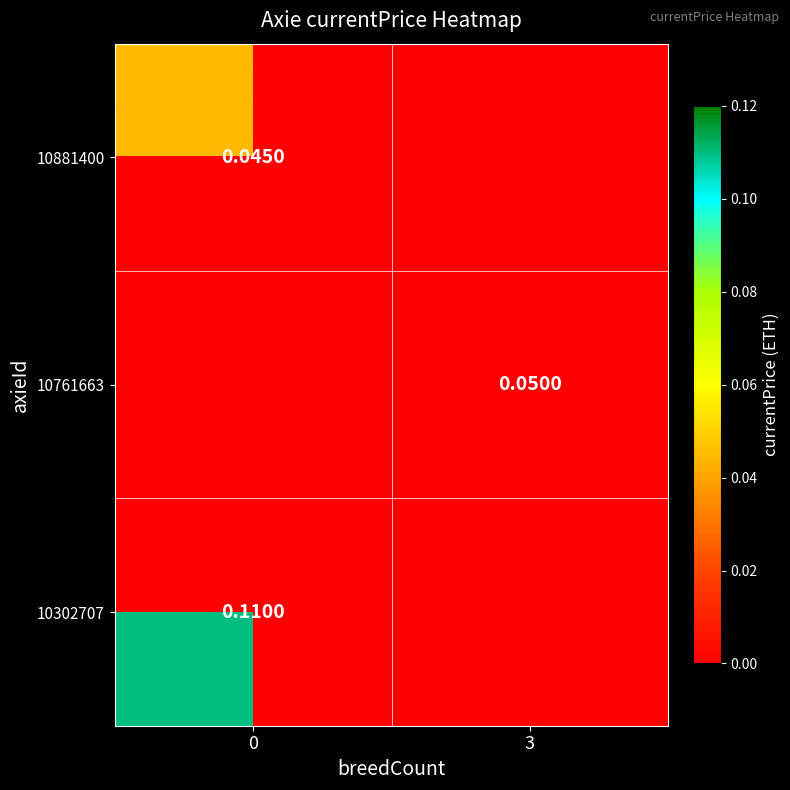

Rank the categories by row_0 value from highest to lowest.

0, 3